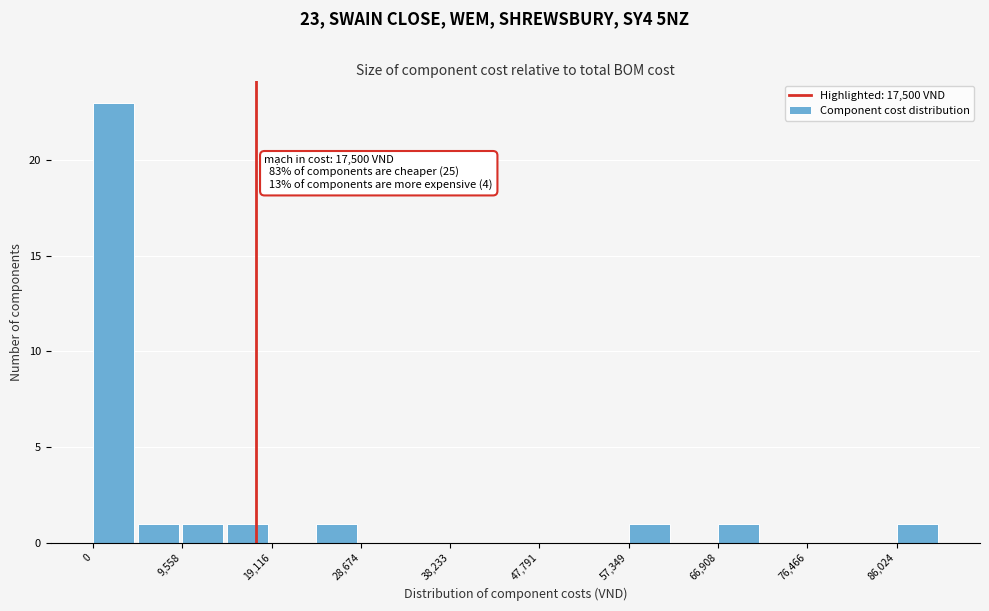

Over which range of the x-axis is the bar tallest?

0 to 5000